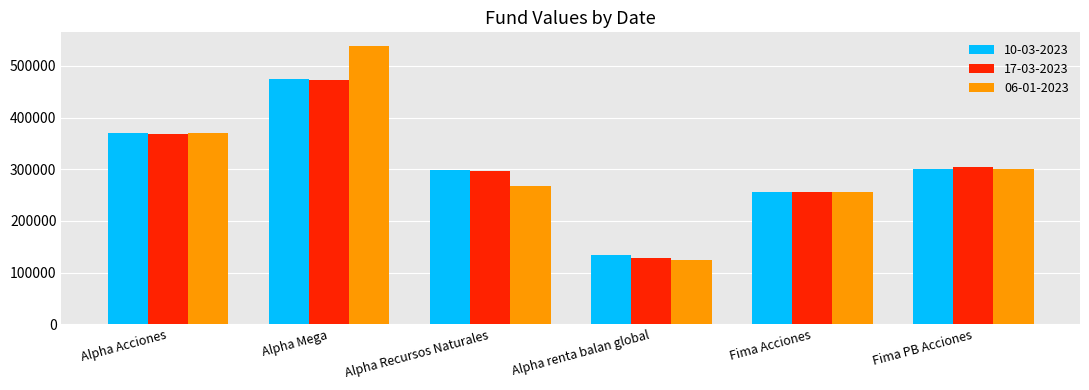

What are all the series names shown in the legend?

10-03-2023, 17-03-2023, 06-01-2023